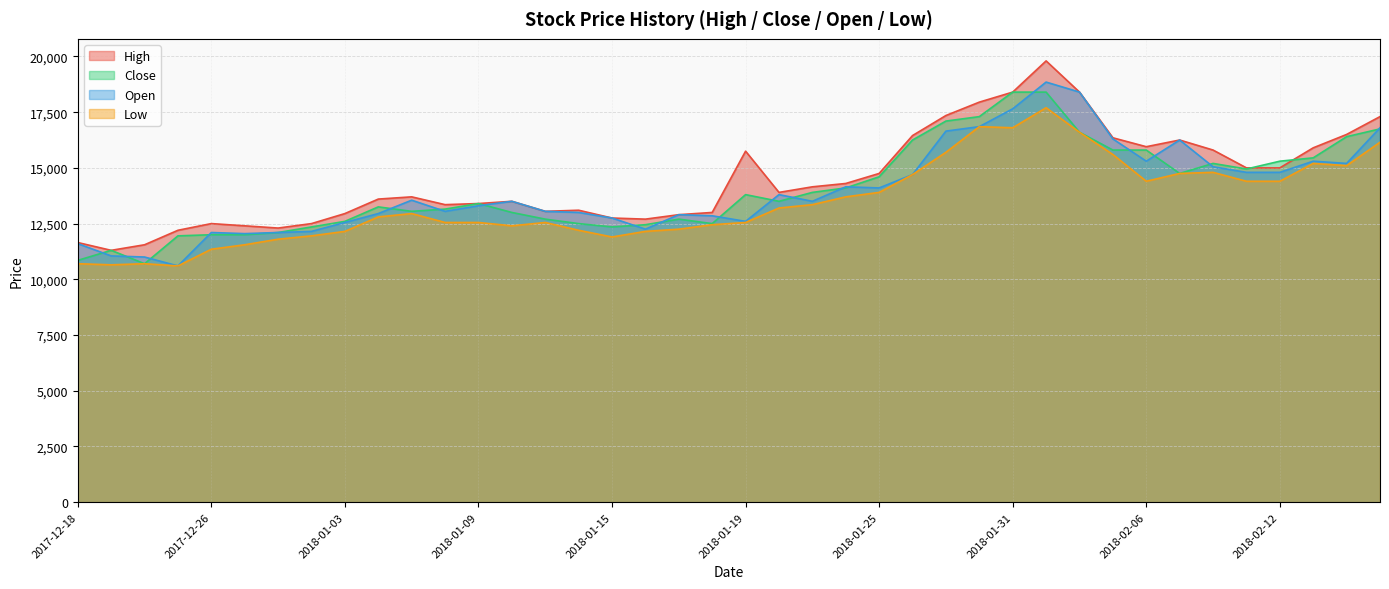

True or false: Close and Low intersect in this chart.

False